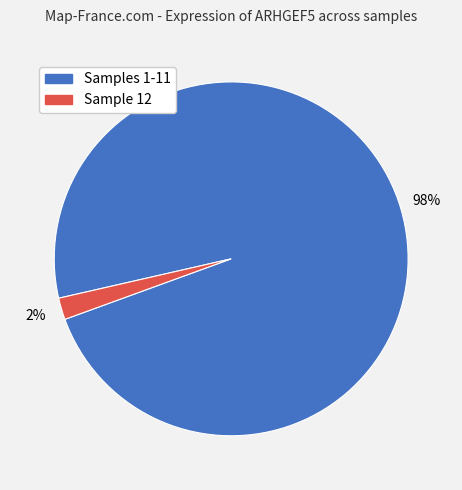

To the nearest percent, what is the difference between the largest and smallest slice percentages?

96%